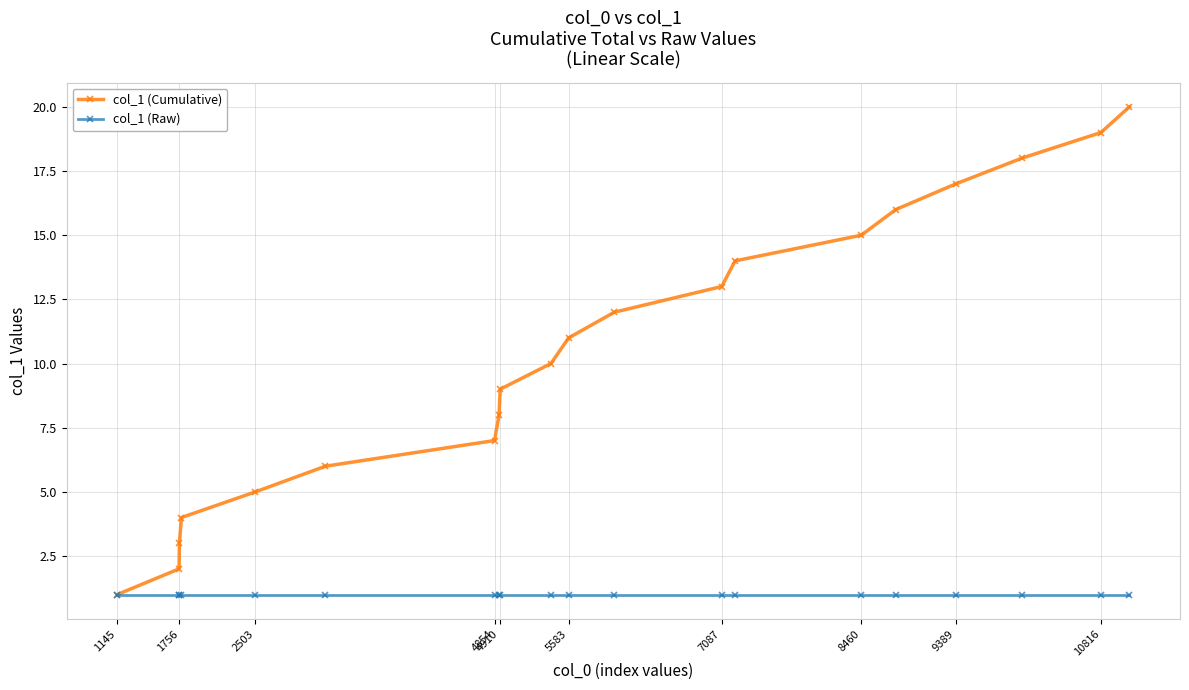

Which series has the largest total across all categories?

col_1 (Cumulative)